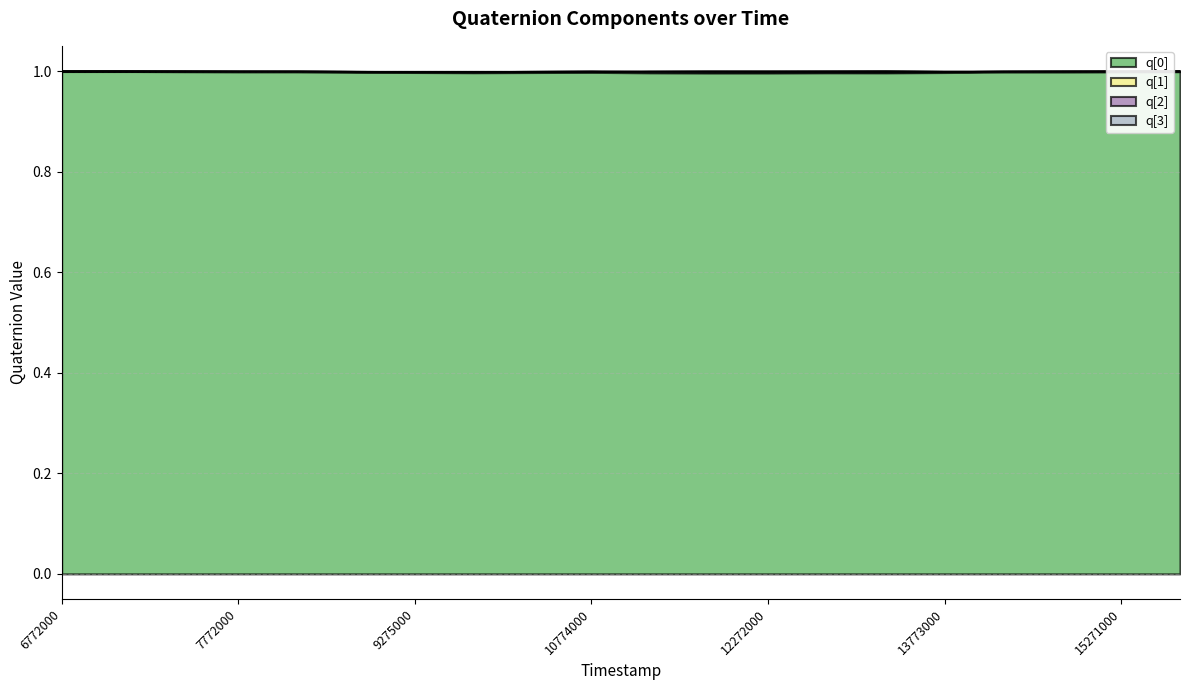

What is the highest value of the q[0] series?

1.0